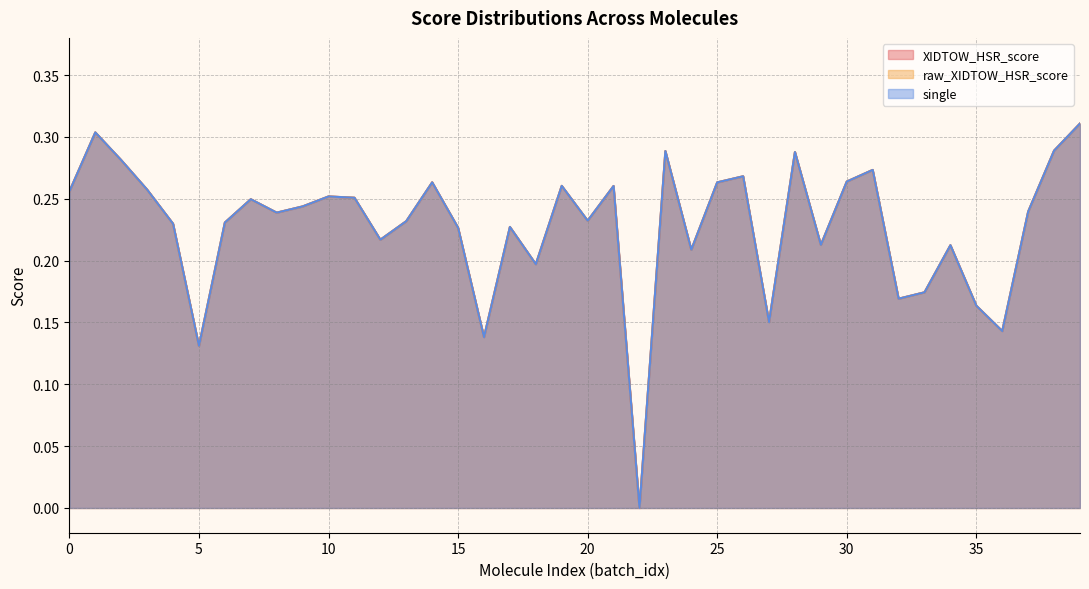

At how many categories does at least one series exceed 0?

40